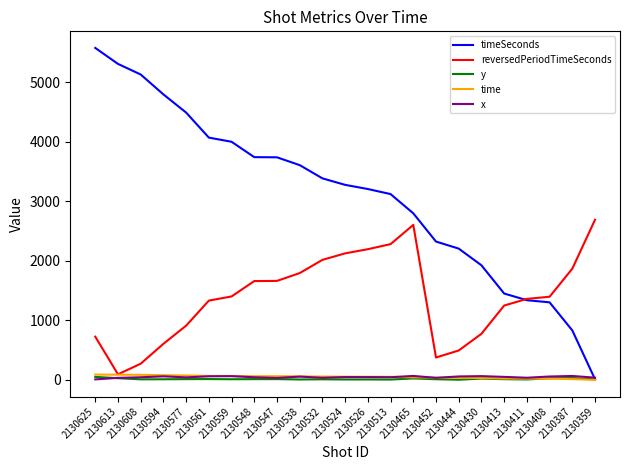

What are all the series names shown in the legend?

timeSeconds, reversedPeriodTimeSeconds, y, time, x